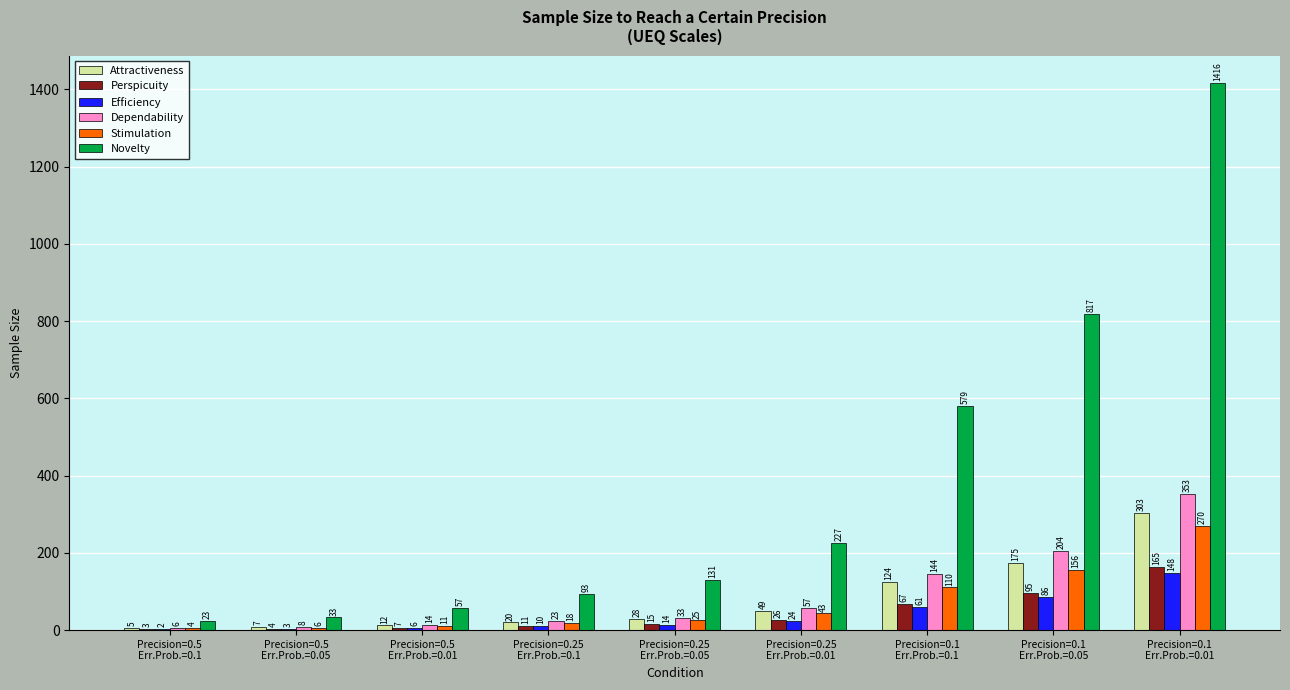

What is the highest value of the Stimulation series?

270.0